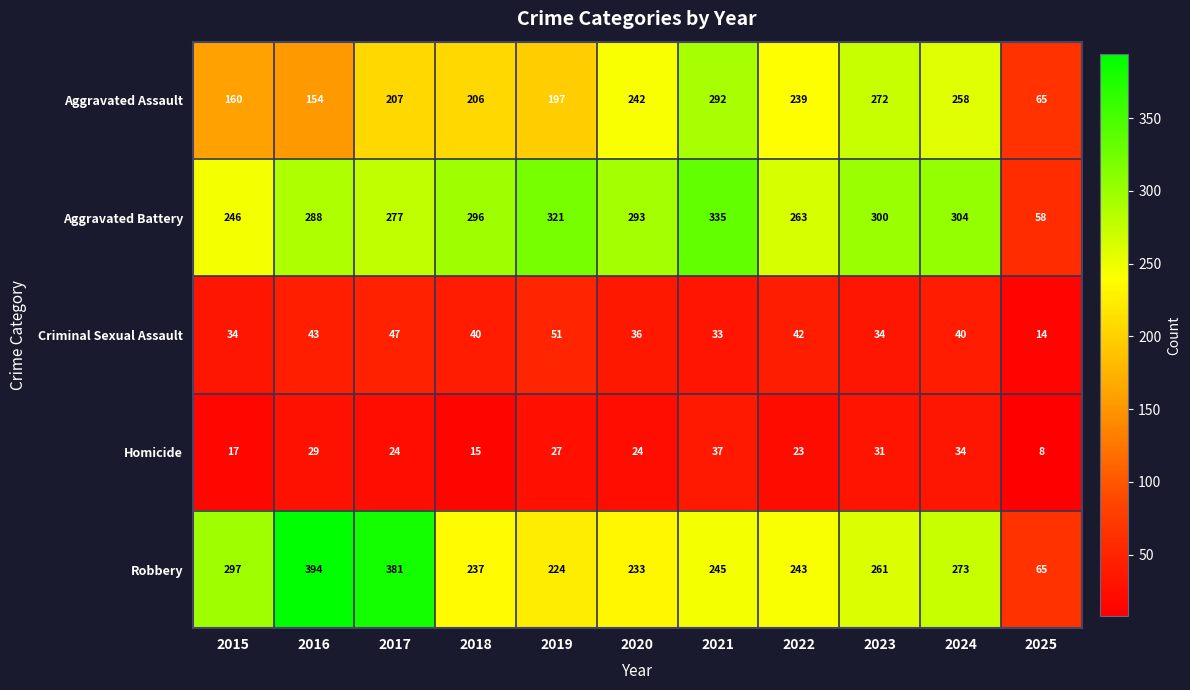

How many values in the Criminal Sexual Assault series are below 40?

5